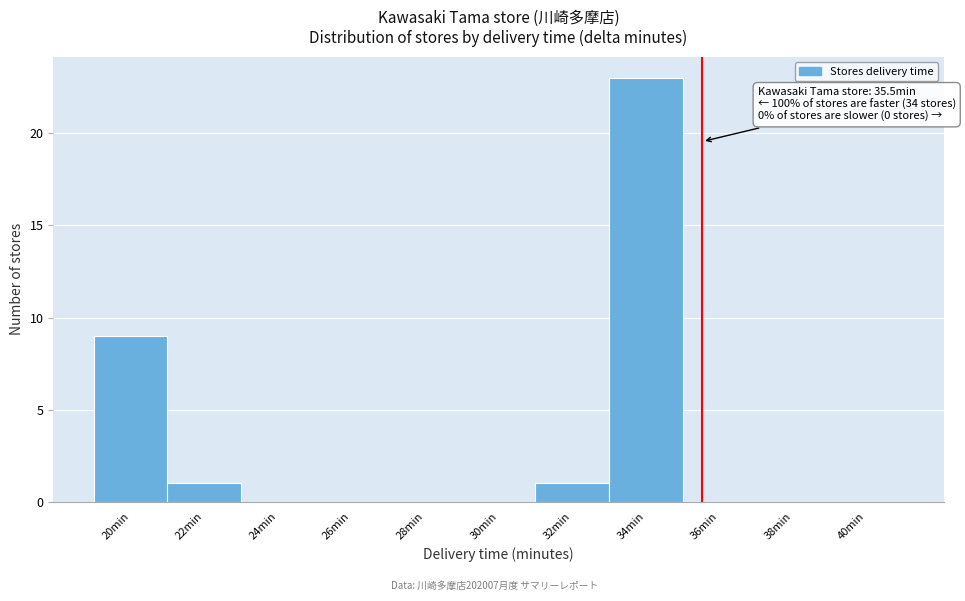

Over which range of the x-axis is the bar tallest?

33 to 35